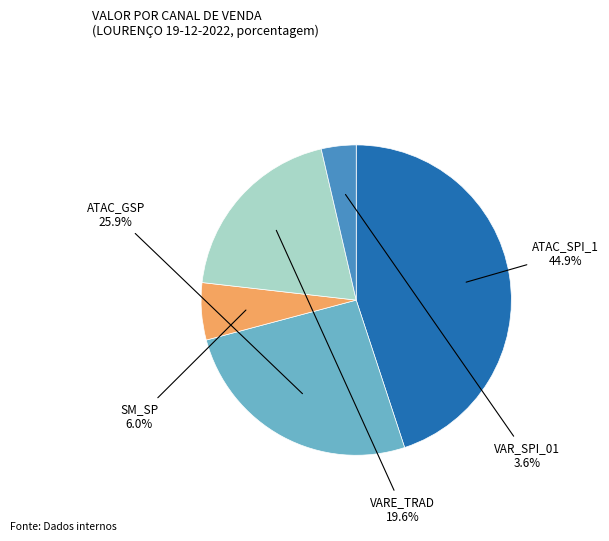

Does any single category account for the majority?

No